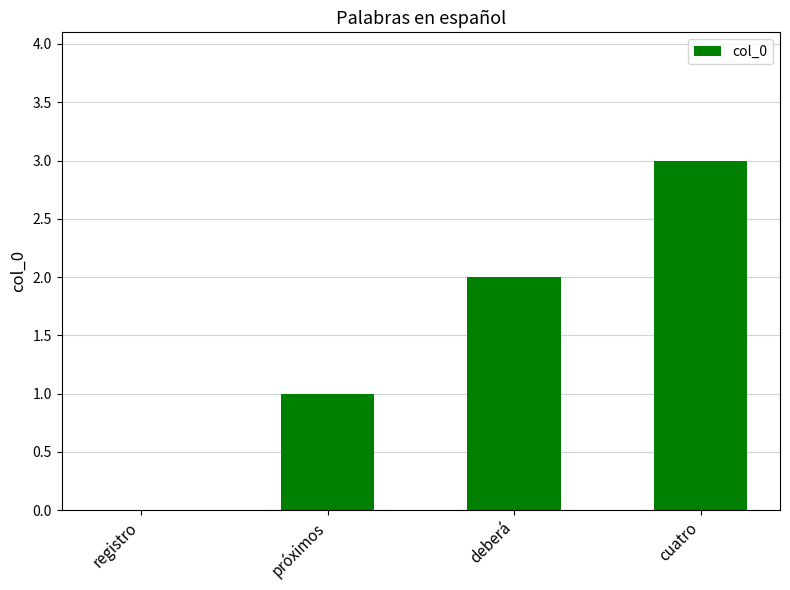

The value at cuatro is 4. True or false?

False